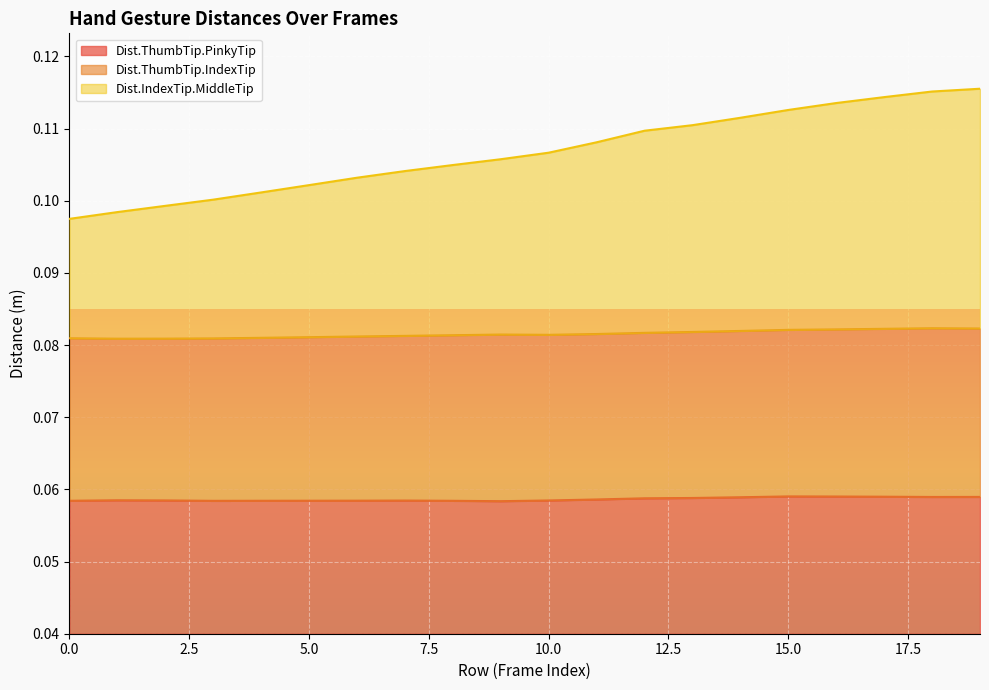

True or false: Dist.IndexTip.MiddleTip and Dist.ThumbTip.PinkyTip cross at least once.

False